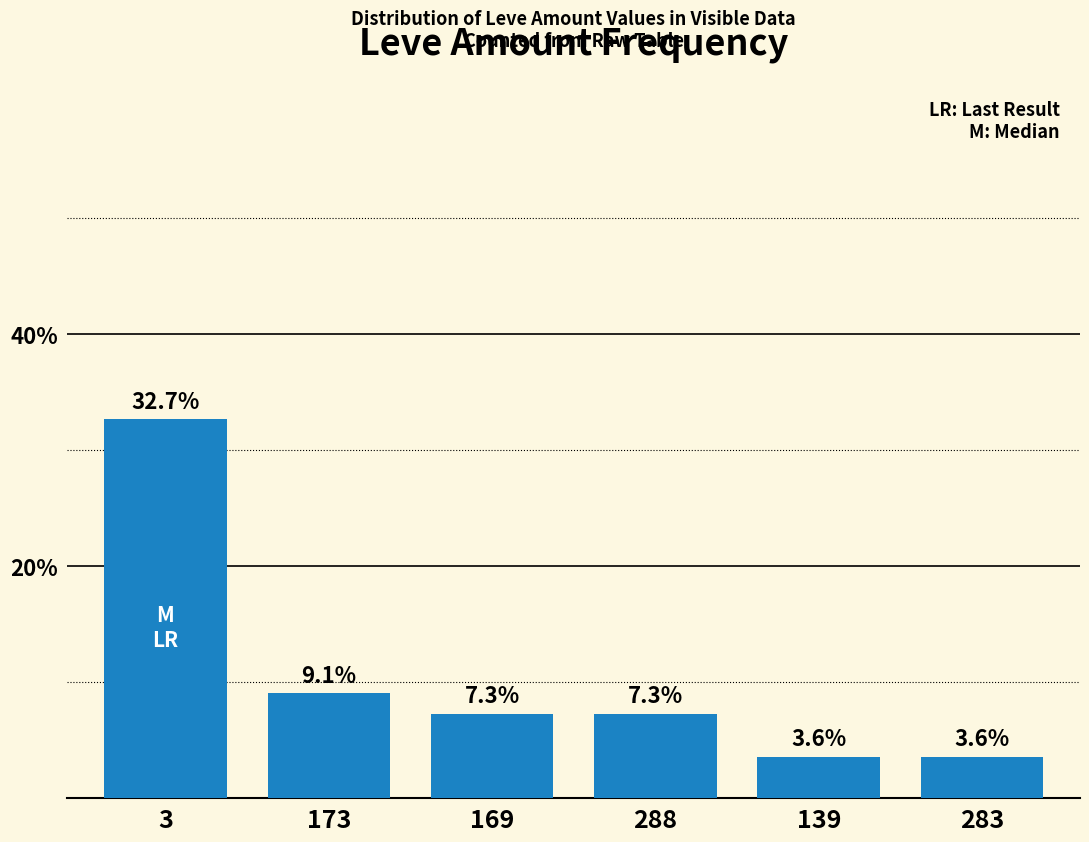

Reading left to right, extract all data points from this chart.

32.7	9.1	7.3	7.3	3.6	3.6